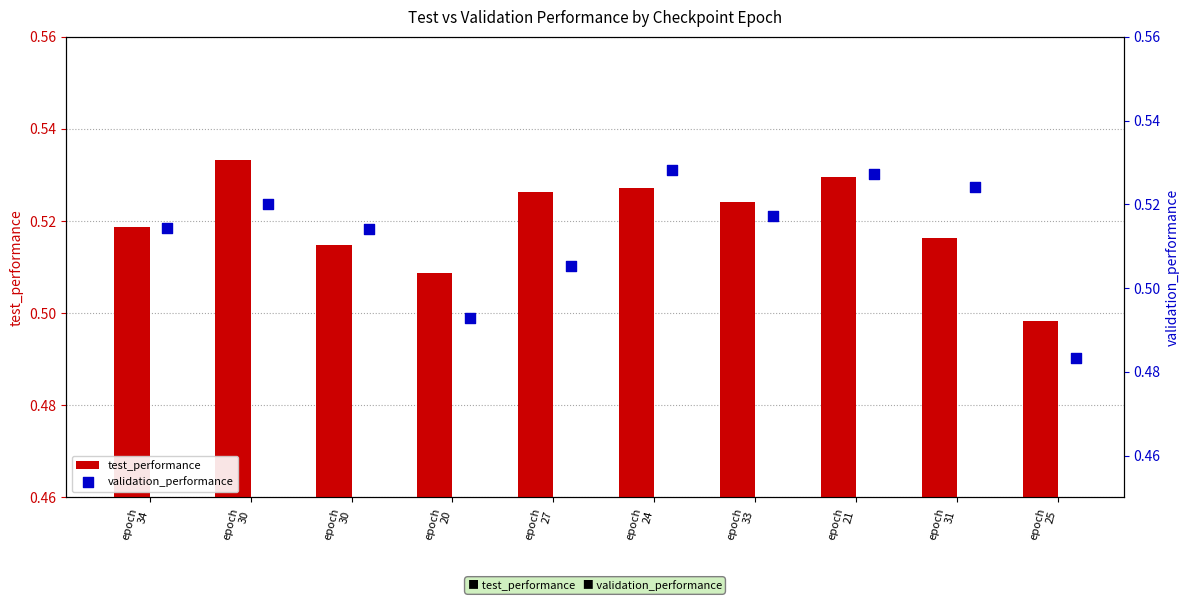

What is the total value across all series at epoch
30?

1.1